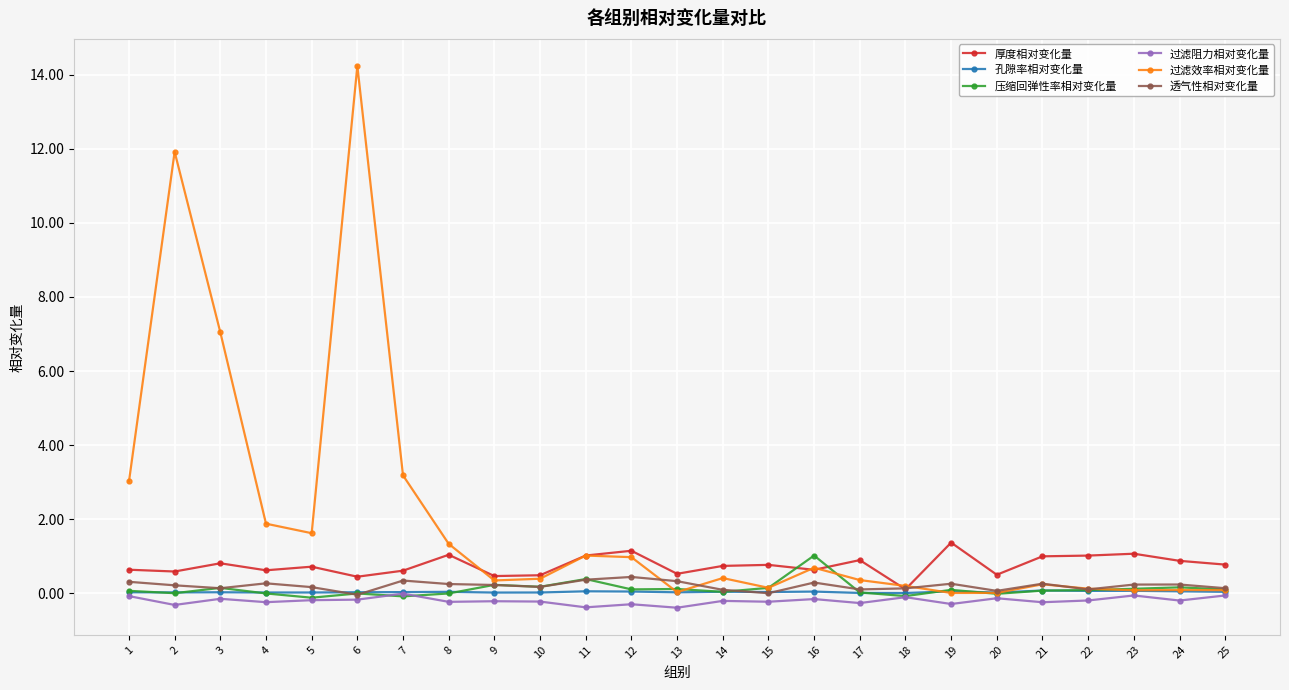

Is it true that 过滤阻力相对变化量 equals -0.2 at 4?

True